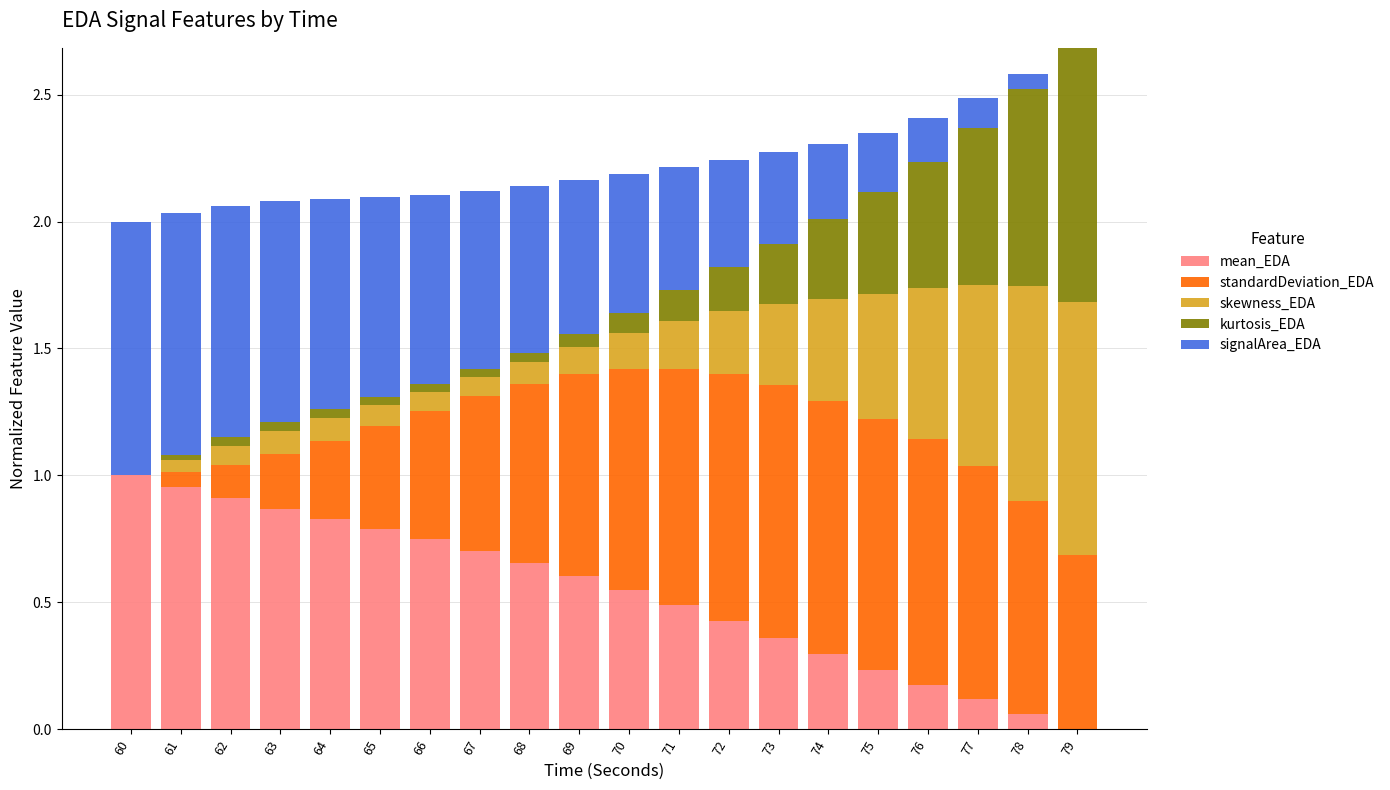

How many categories are shown in the chart?

20